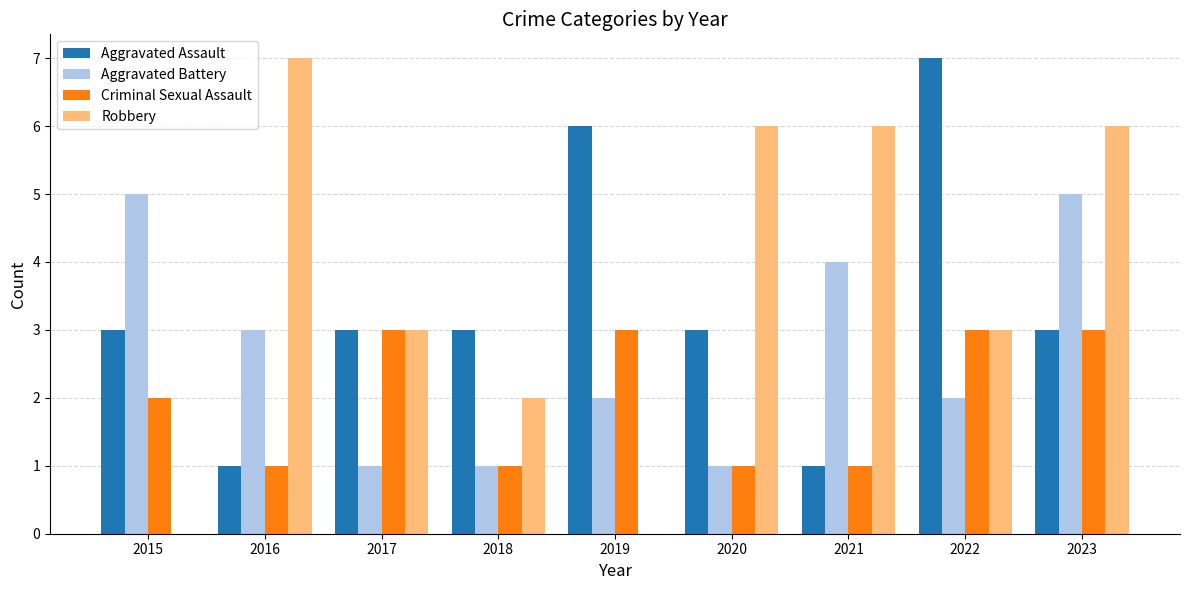

The value of Aggravated Battery at 2022 is 2. True or false?

True